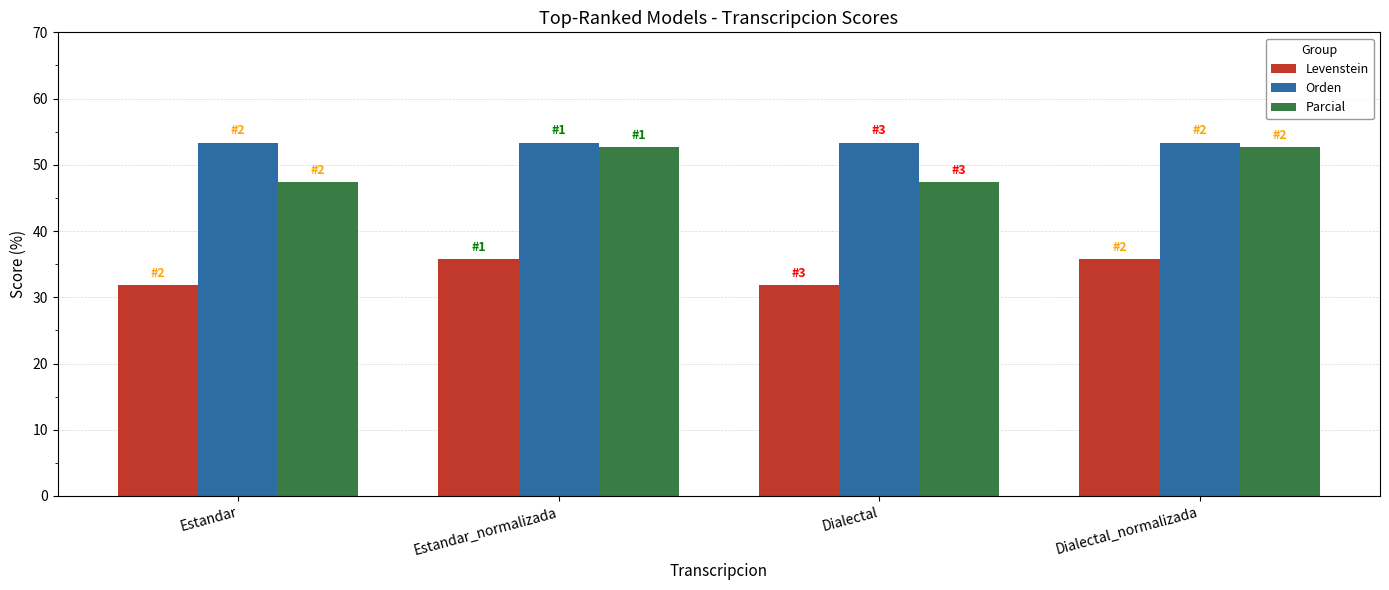

What is the difference between the Parcial values at Estandar_normalizada and Estandar?

5.3